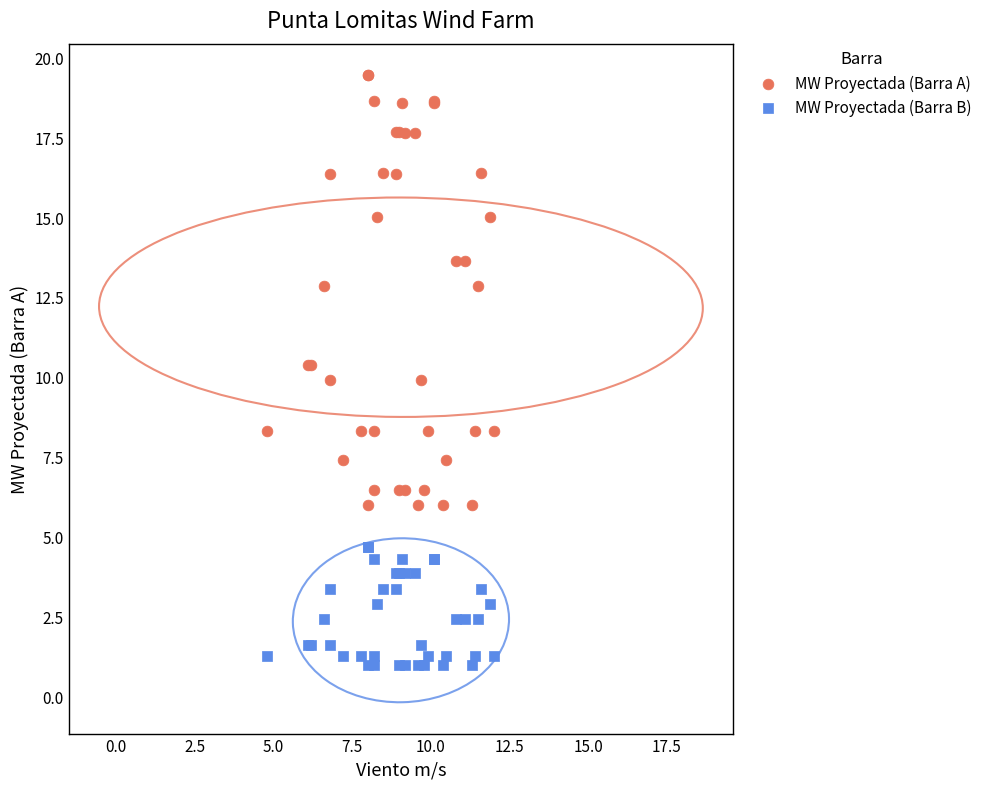

Which series reaches the maximum Y coordinate?

MW Proyectada (Barra A)